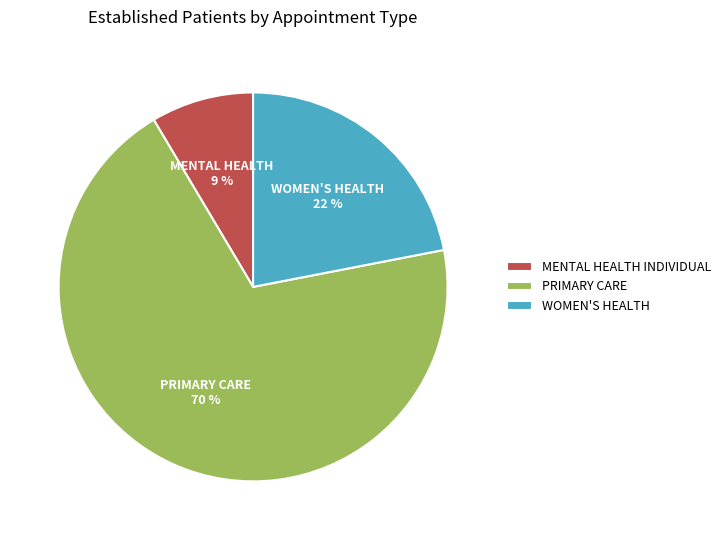

To the nearest percent, what is the average slice percentage?

33%